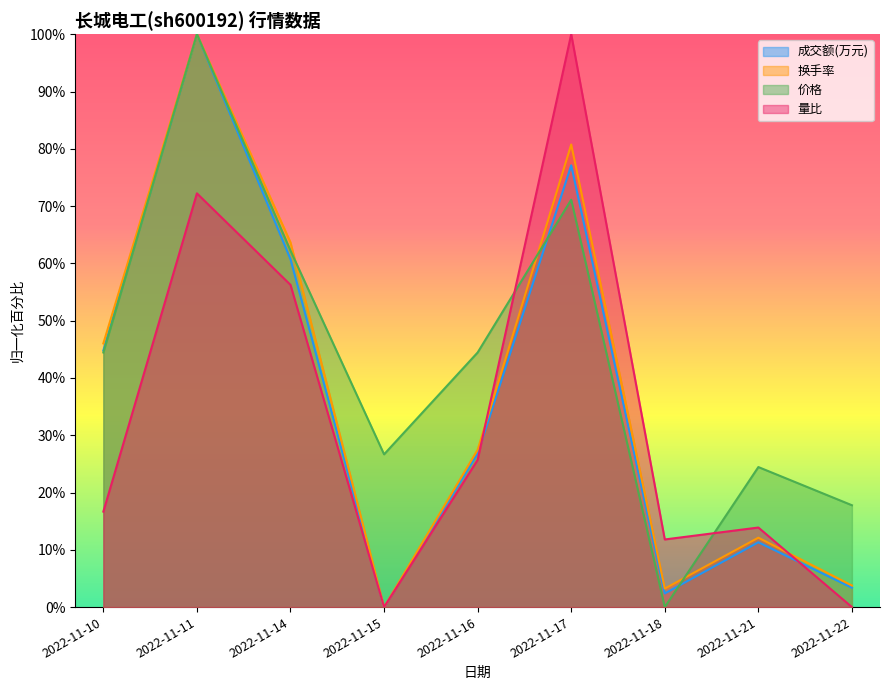

At 2022-11-10, list the series in order from largest to smallest.

换手率, 成交额(万元), 价格, 量比